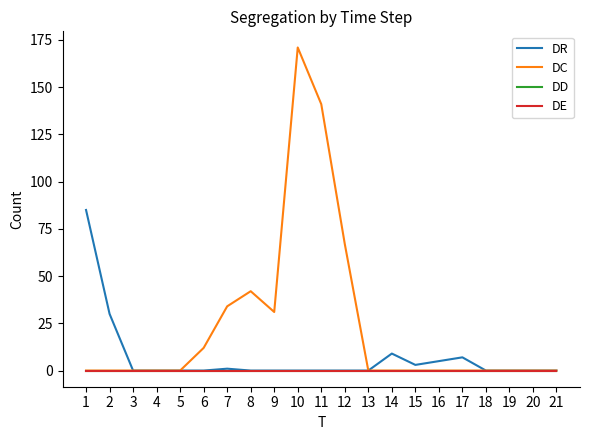

Does the chart have visible grid lines?

No